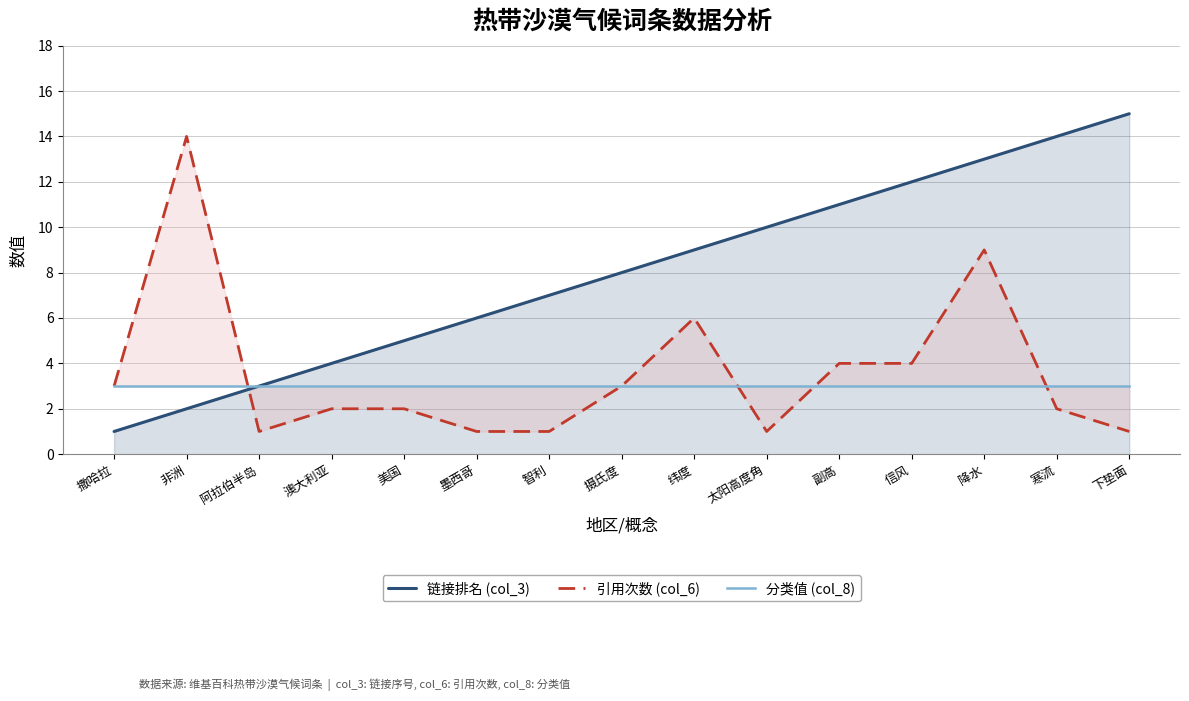

What is the label of the 12th point from the left?

信风